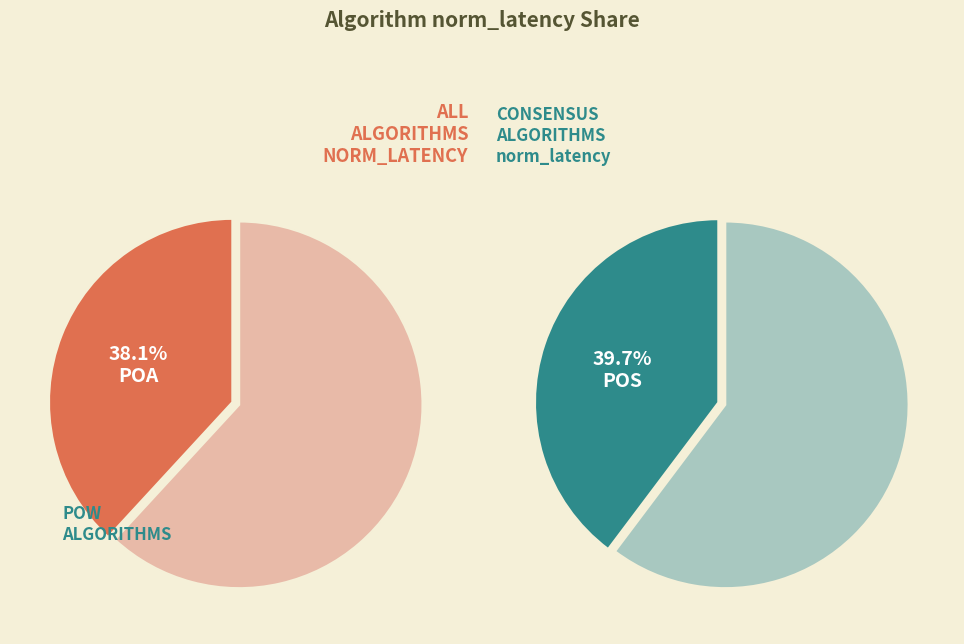

The POS
500tps slice represents 25% of the pie. True or false?

False